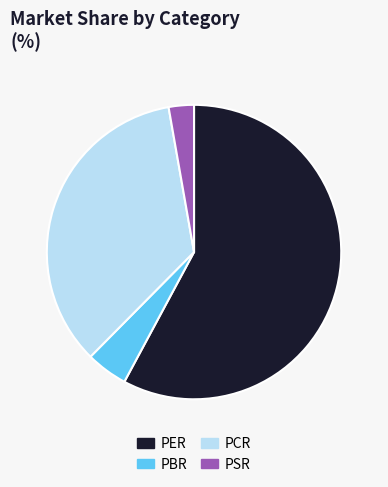

Do PBR and PCR together represent more than half of the pie?

No